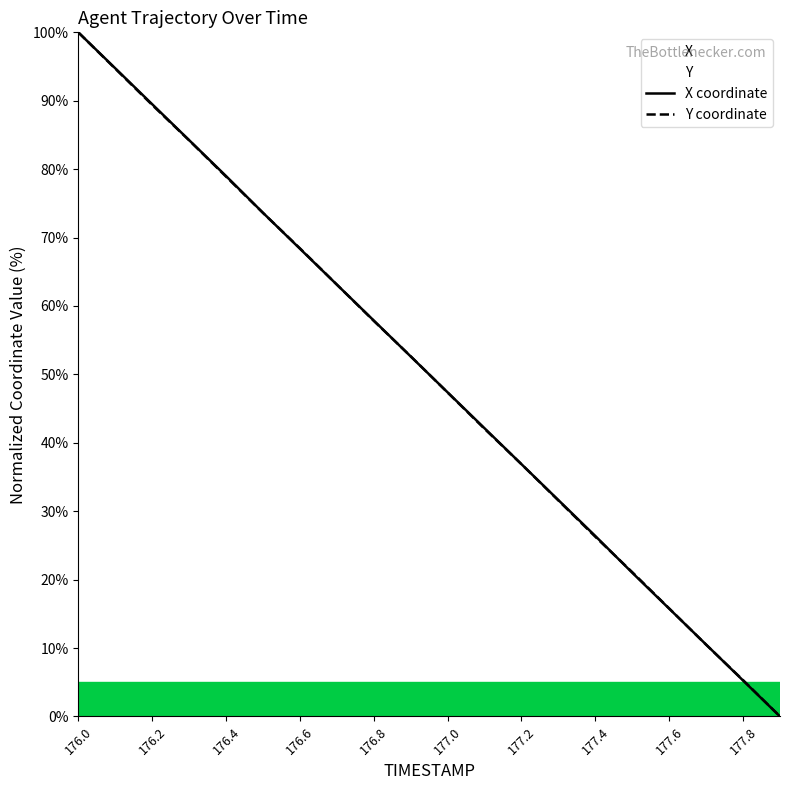

What is the approximate value of Y coordinate at 177.8?

5.3